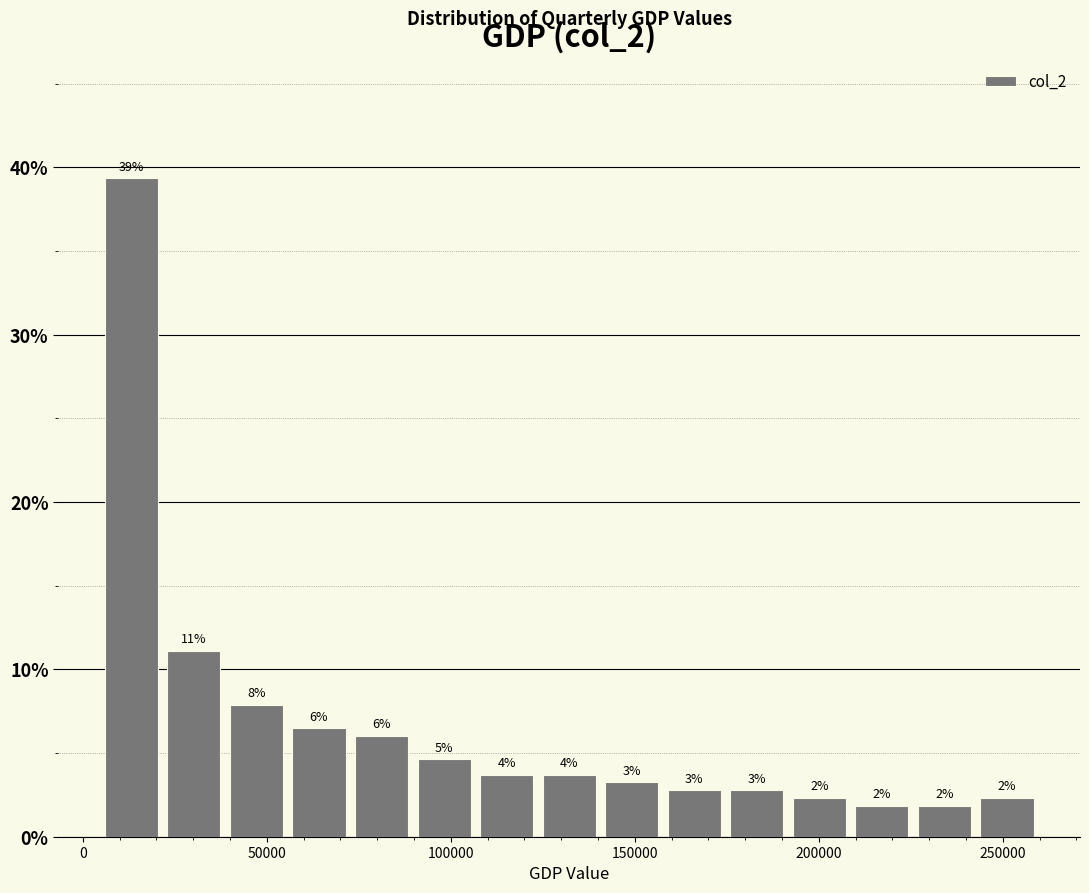

Around what value on the x-axis is the tallest bar? Give the approximate position of its centre, as read against the axis.

15000